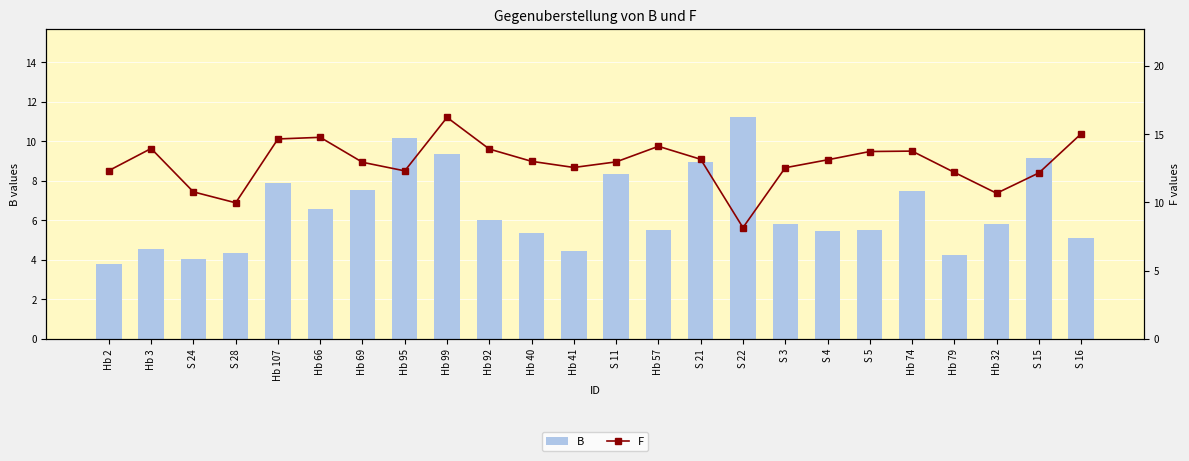

Which series has the widest spread of values?

F